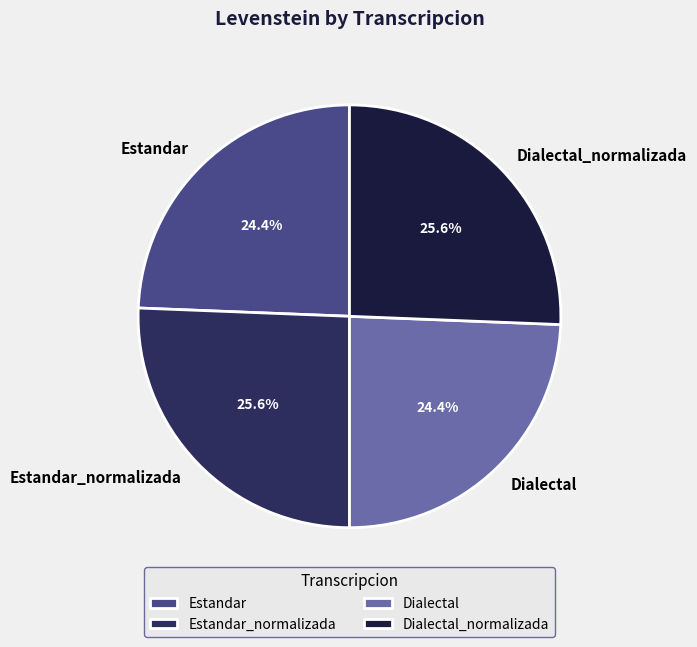

The Dialectal slice represents 14% of the pie. True or false?

False